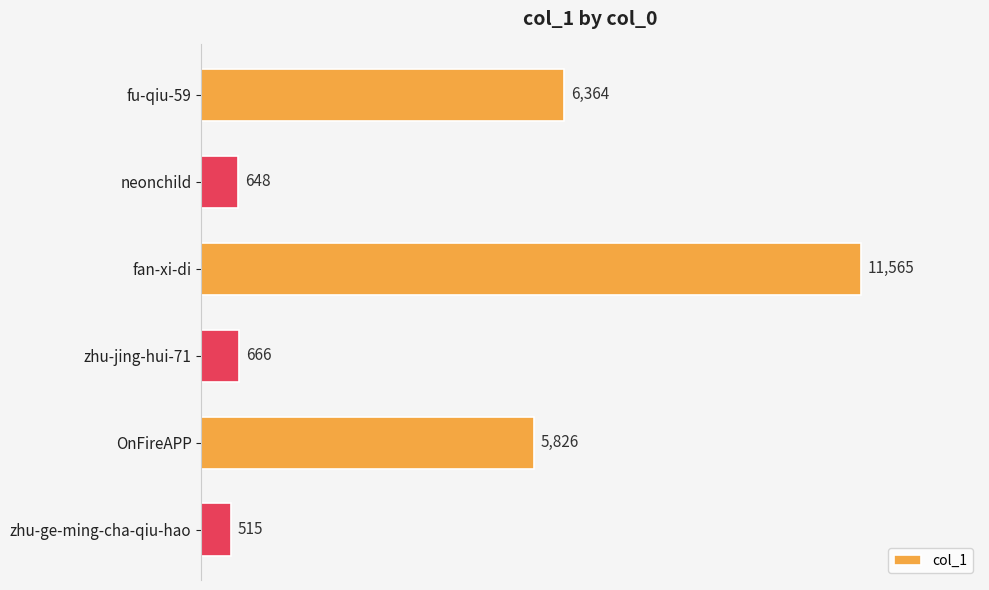

What is the sum of all values?

25584